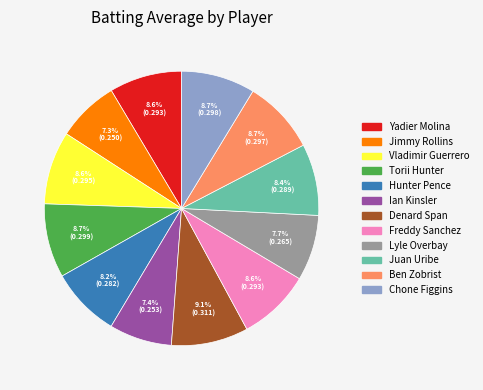

How many segments does this pie chart have?

12